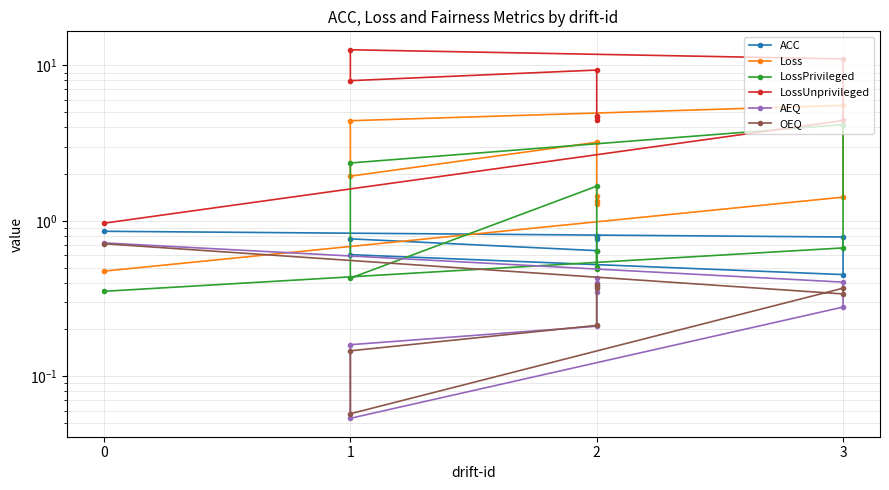

True or false: Loss and LossUnprivileged cross at least once.

False